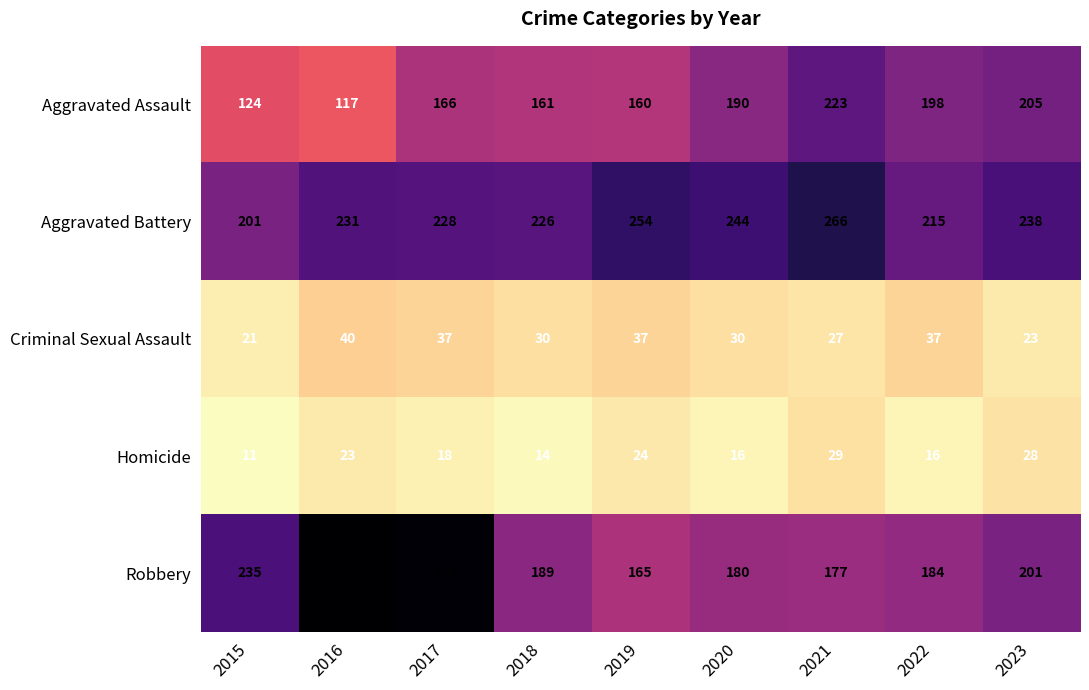

What is the average value of the Homicide series?

20